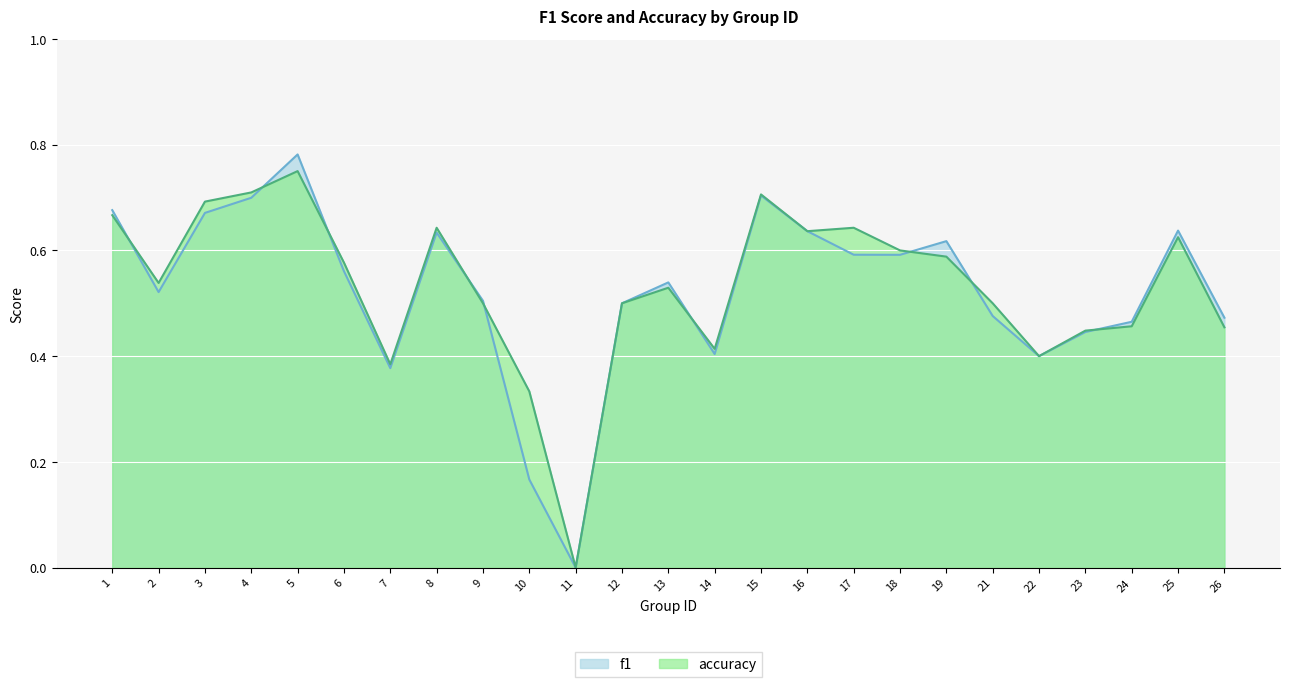

Read the accuracy value at 12.

0.5